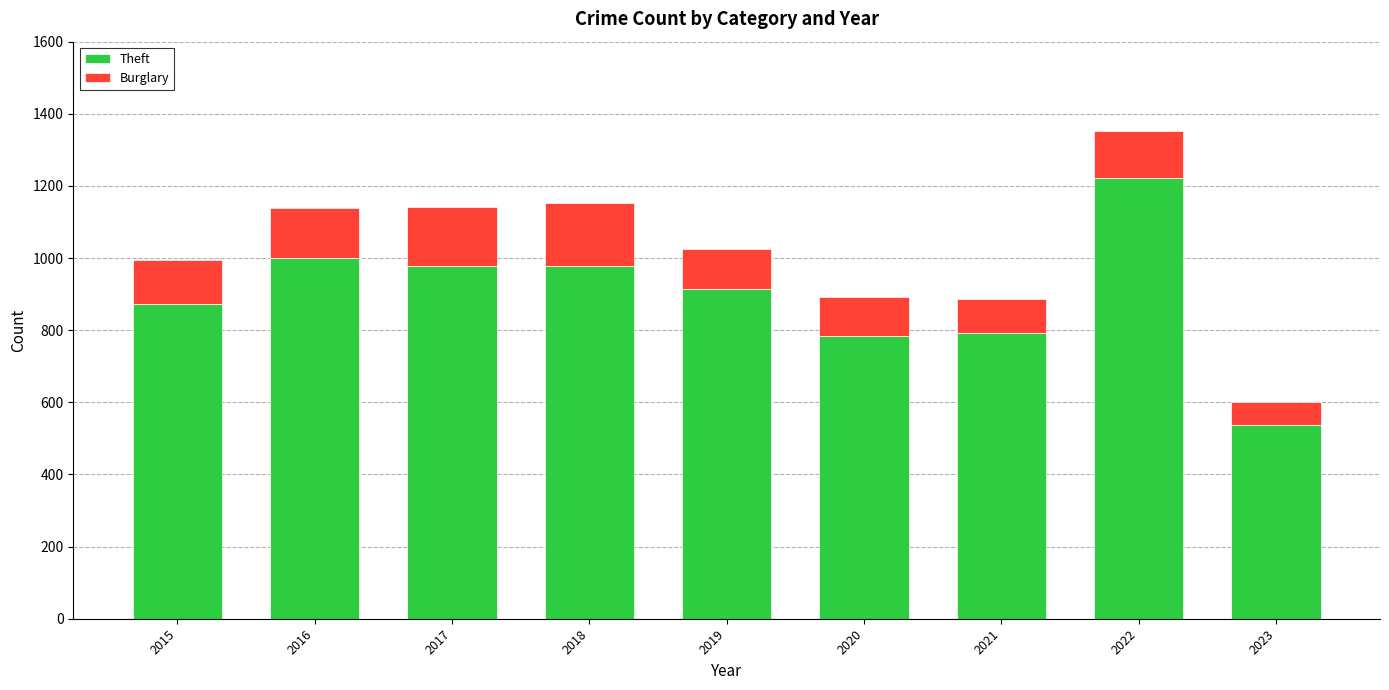

True or false: Theft has a value of 1523 at 2018.

False